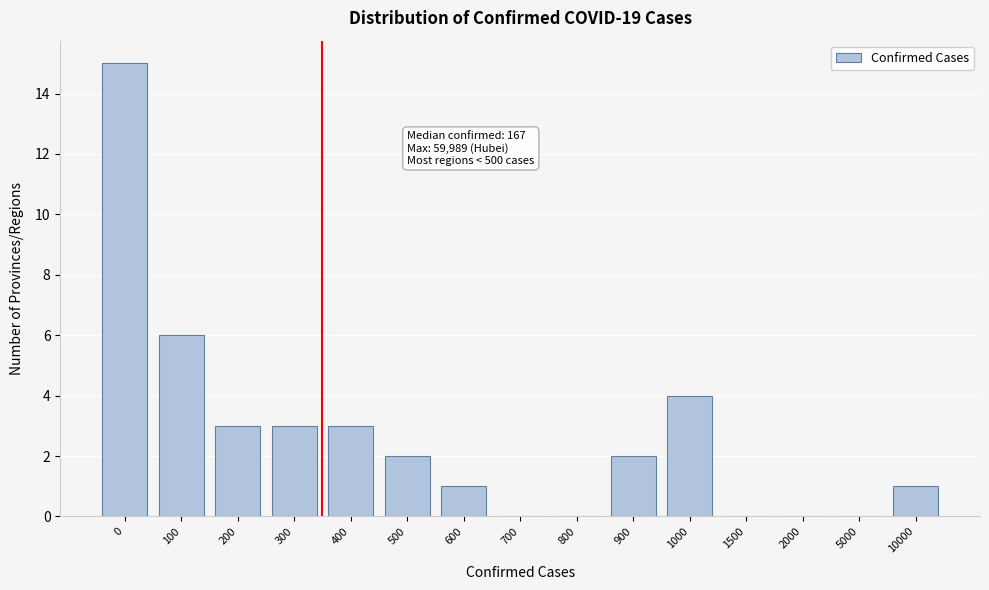

Reading left to right, extract all data points from this chart.

0=15	100=6	200=3	300=3	400=3	500=2	600=1	700=0	800=0	900=2	1000=4	1500=0	2000=0	5000=0	10000=1